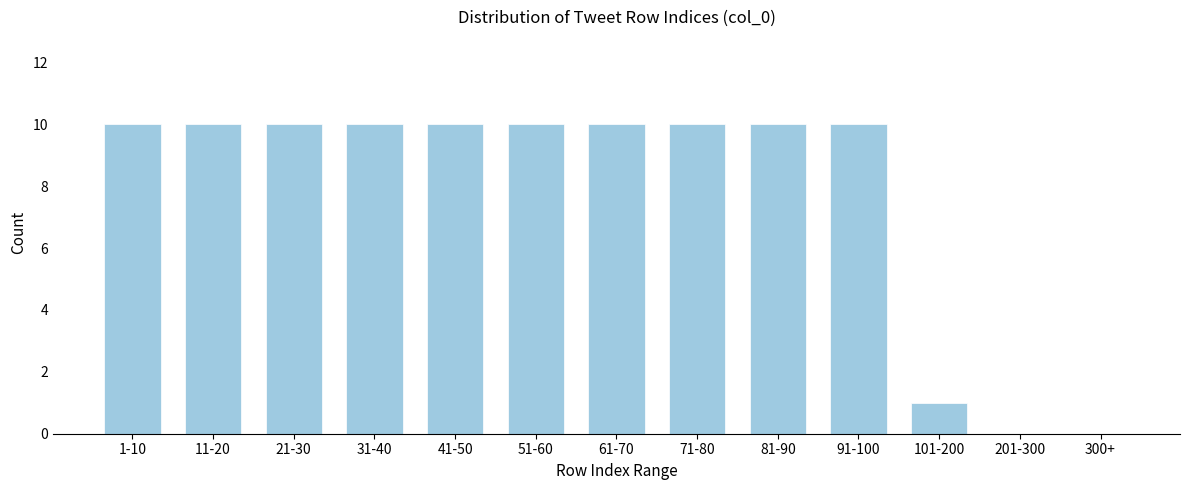

Reading left to right, what are all the values shown in this chart?

1-10=10	11-20=10	21-30=10	31-40=10	41-50=10	51-60=10	61-70=10	71-80=10	81-90=10	91-100=10	101-200=1	201-300=0	300+=0